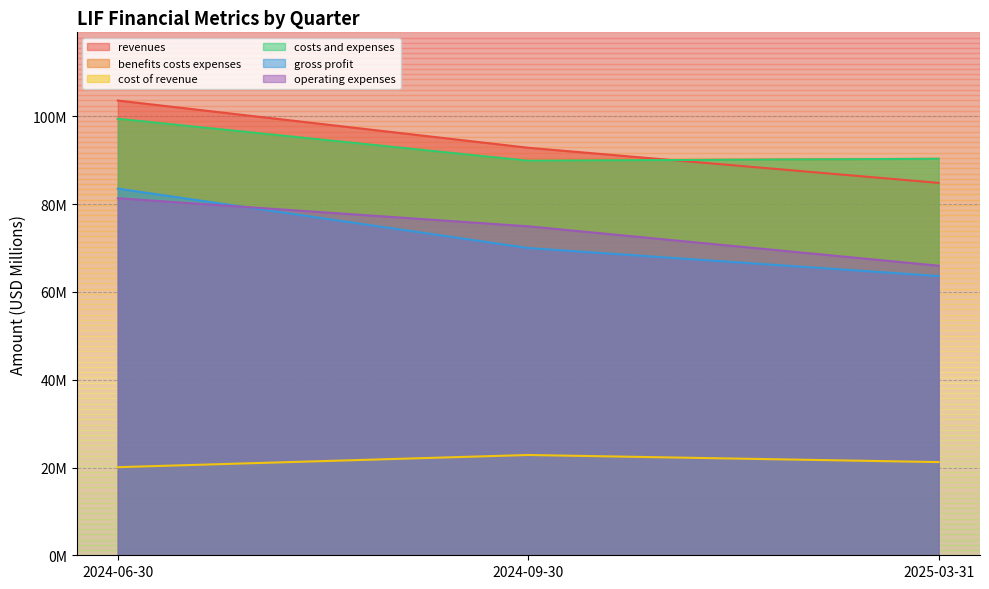

List the labels in order of revenues value, largest first.

2024-06-30, 2024-09-30, 2025-03-31